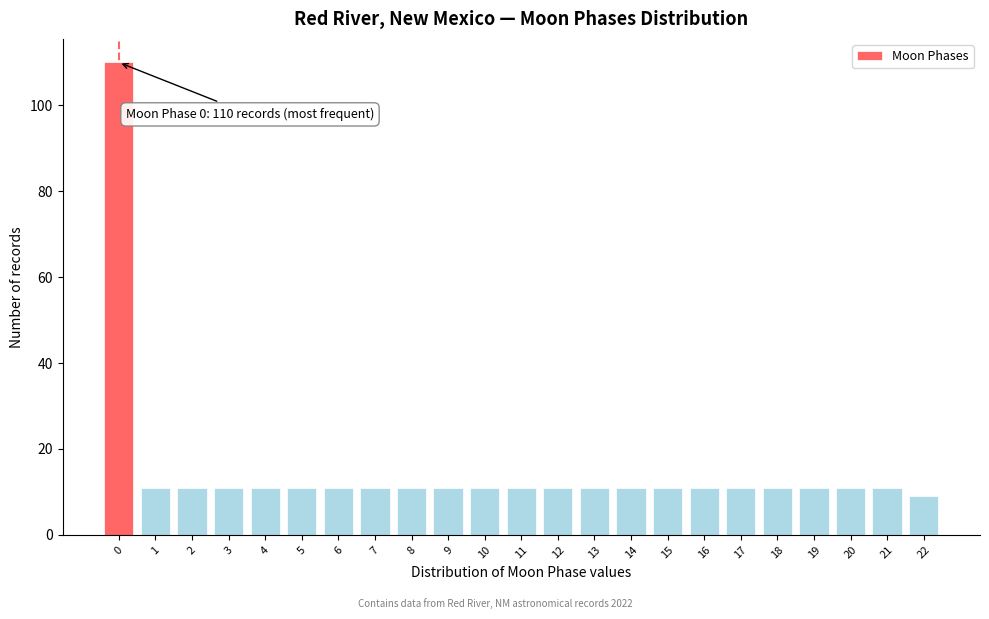

Reading left to right, list all the values displayed in this chart.

0=110	1=11	2=11	3=11	4=11	5=11	6=11	7=11	8=11	9=11	10=11	11=11	12=11	13=11	14=11	15=11	16=11	17=11	18=11	19=11	20=11	21=11	22=9